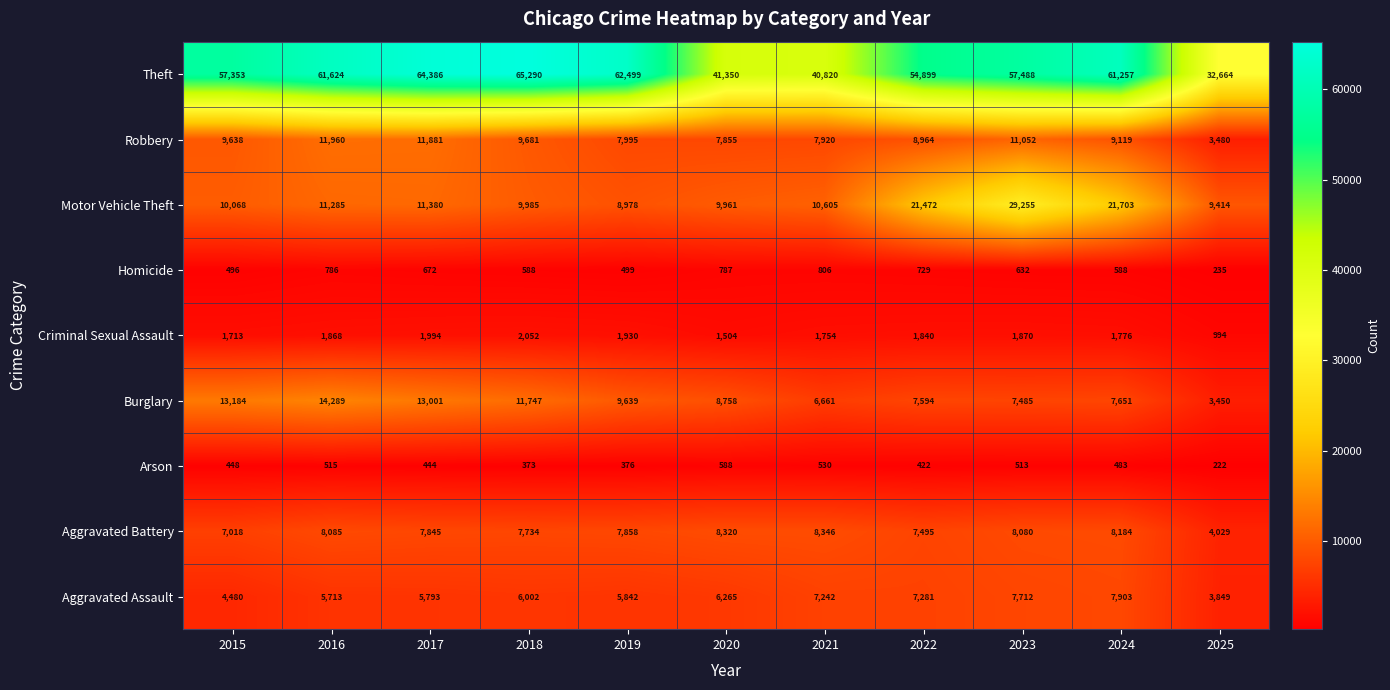

At how many categories does at least one series exceed 38629?

10